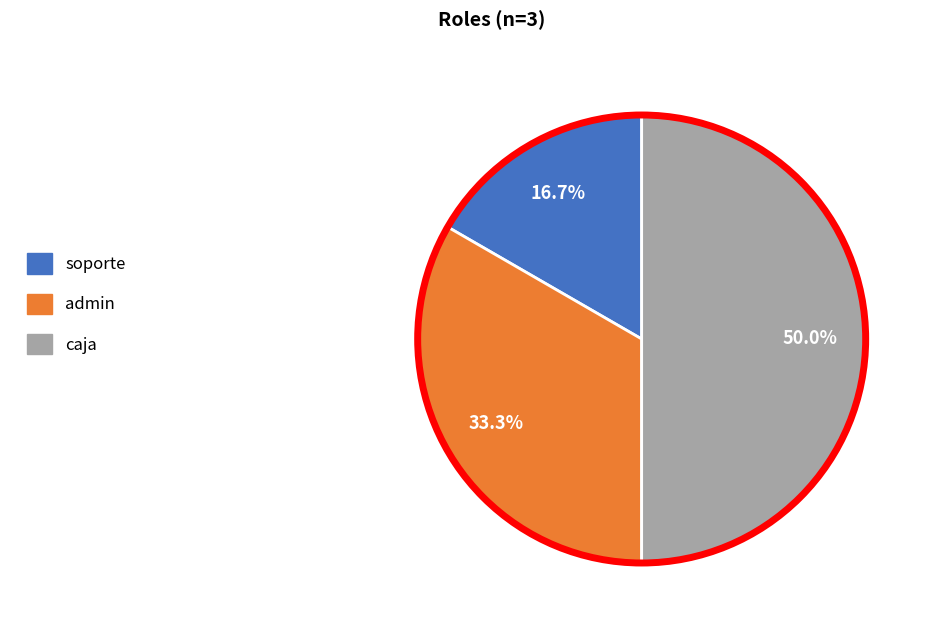

True or false: caja accounts for 50% of the total.

True